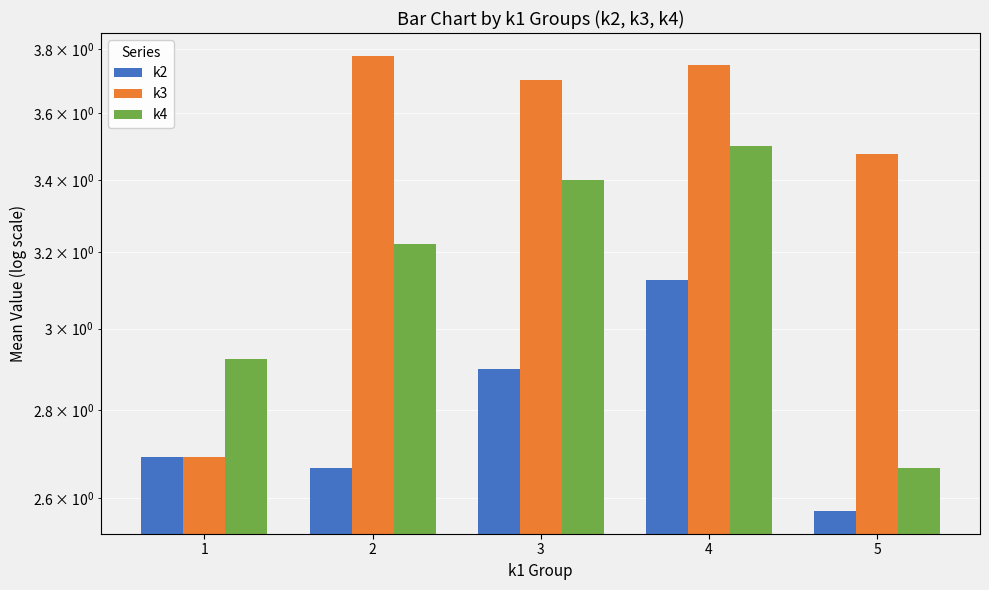

What is the value of the k2 bar at the 3rd from the left?

2.9